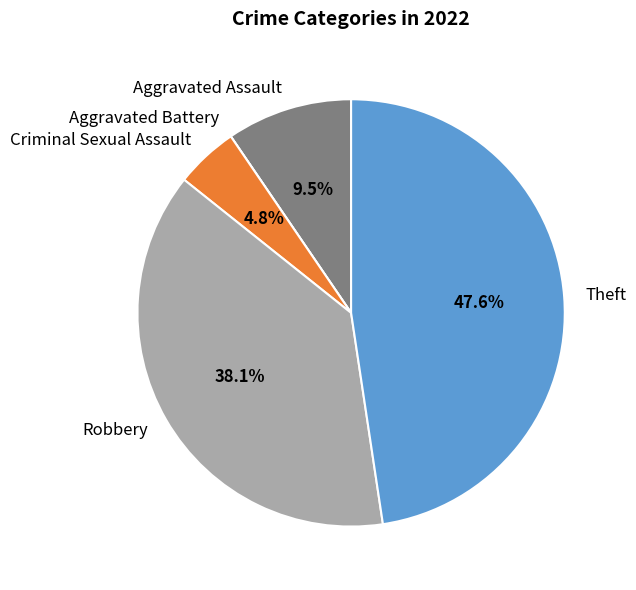

What percentage is NOT represented by Robbery?

61.9%